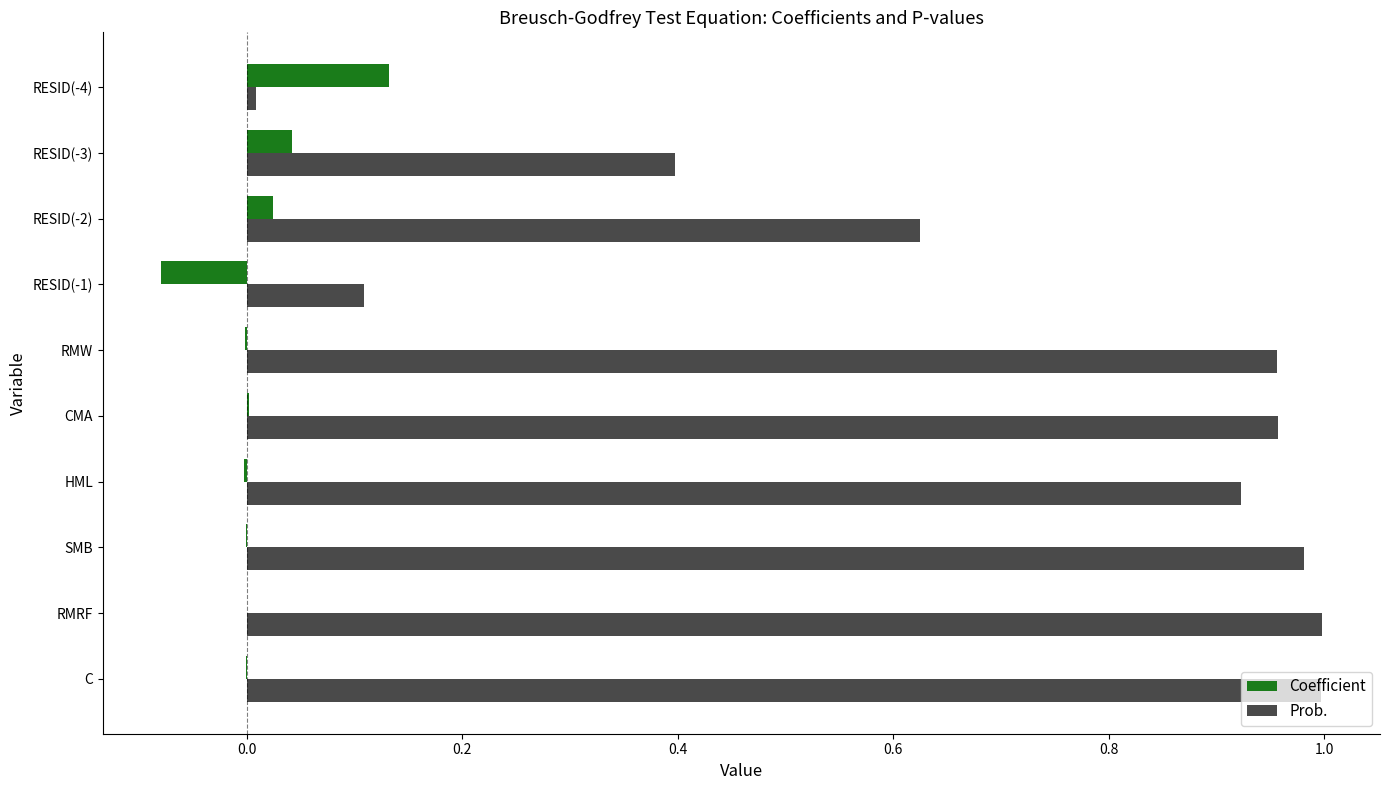

The value of Prob. at RESID(-3) is 0.5. True or false?

False